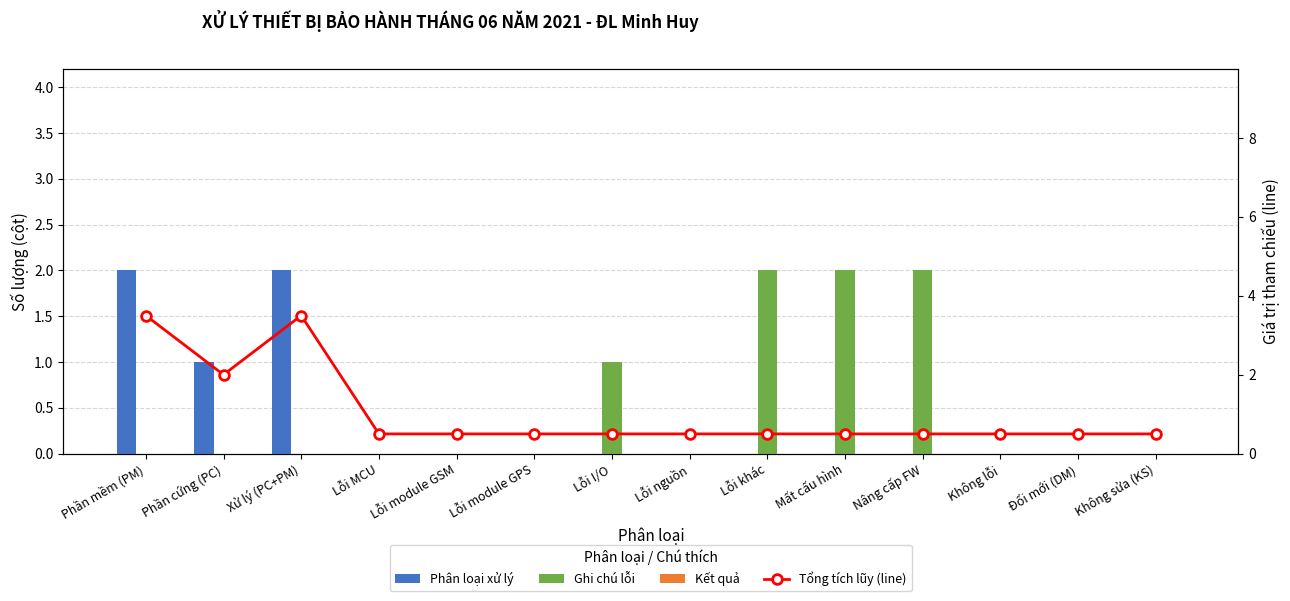

At which category is the sum across all series the highest?

Phần mềm (PM)